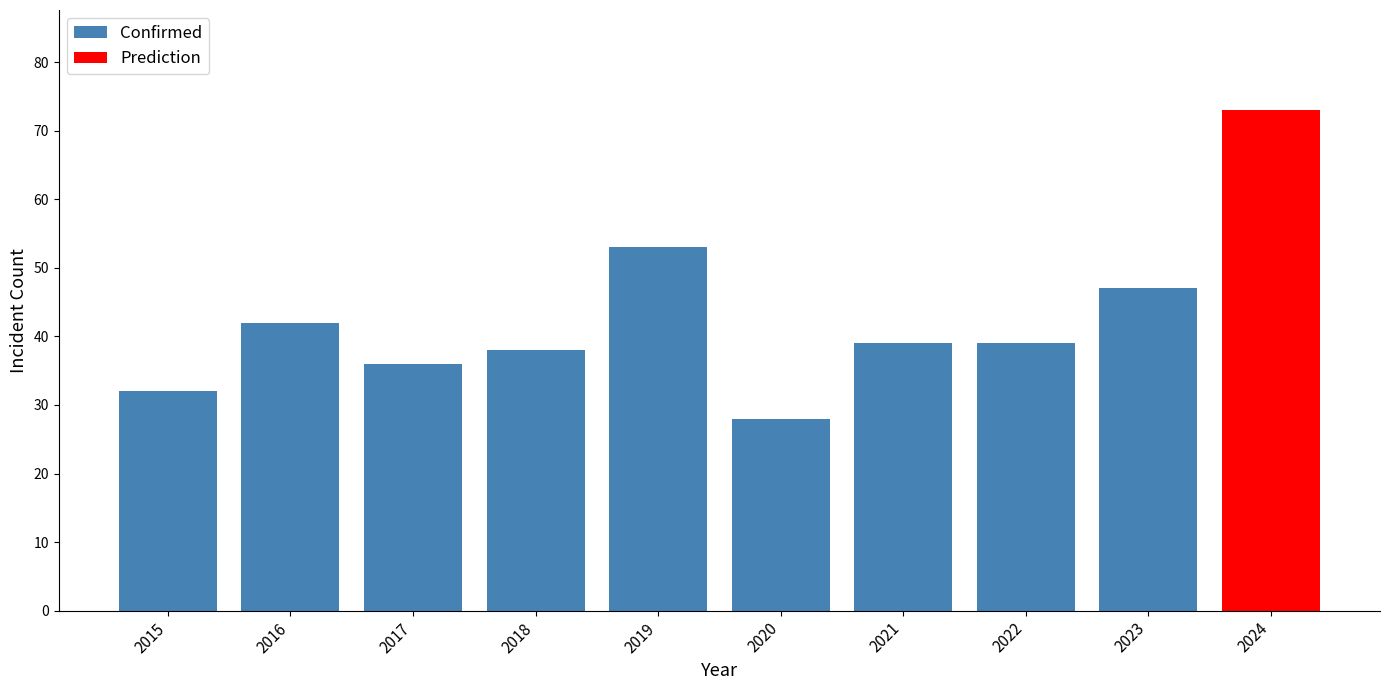

What is the maximum value for Confirmed?

53